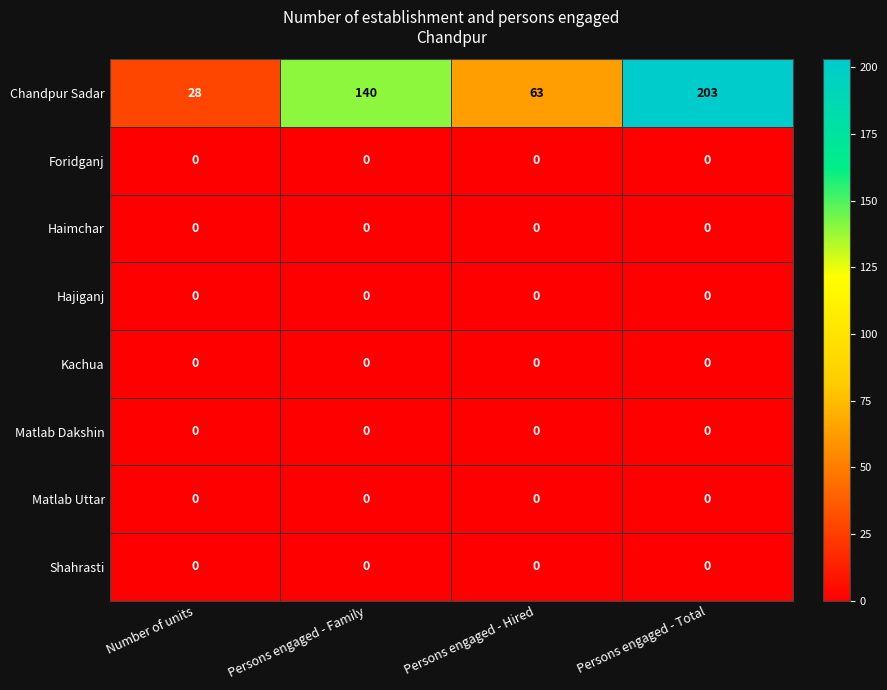

What is the greatest value displayed?

203